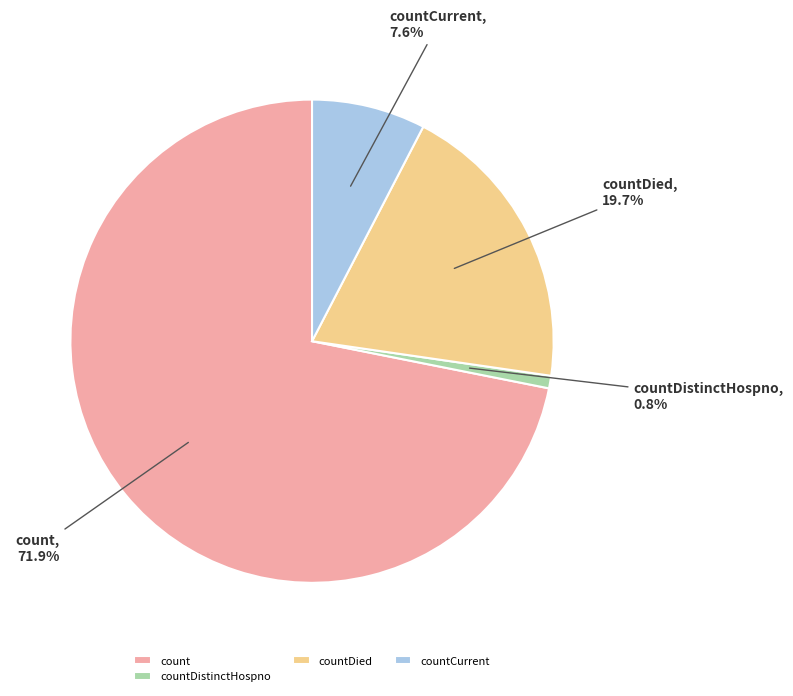

Count the number of slices in the pie.

4